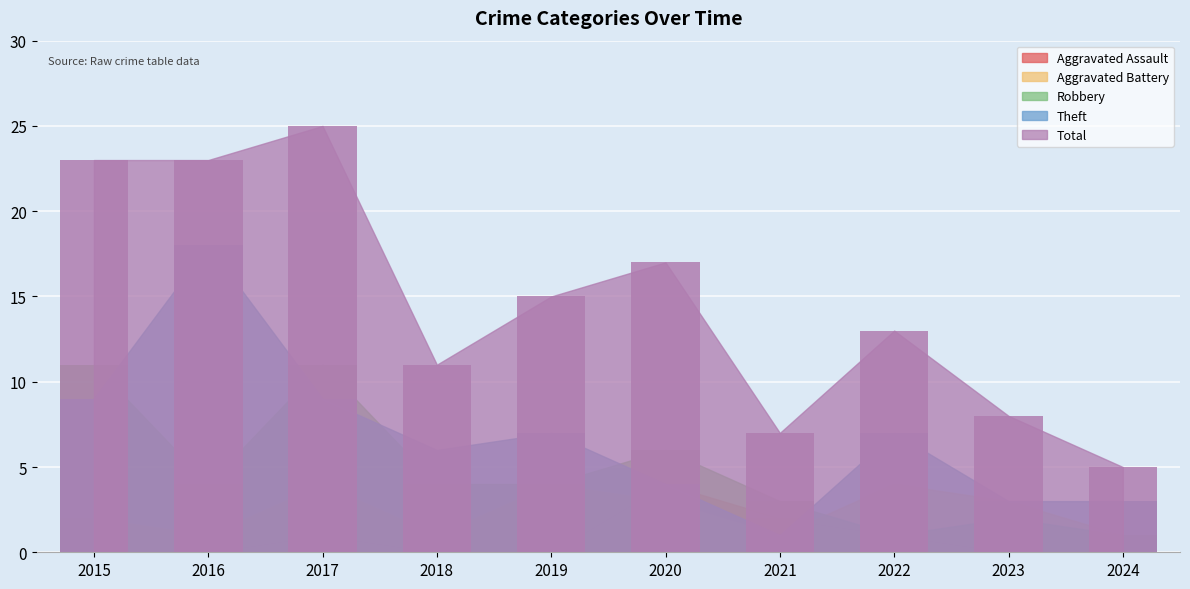

Does the chart contain stacked bars?

No